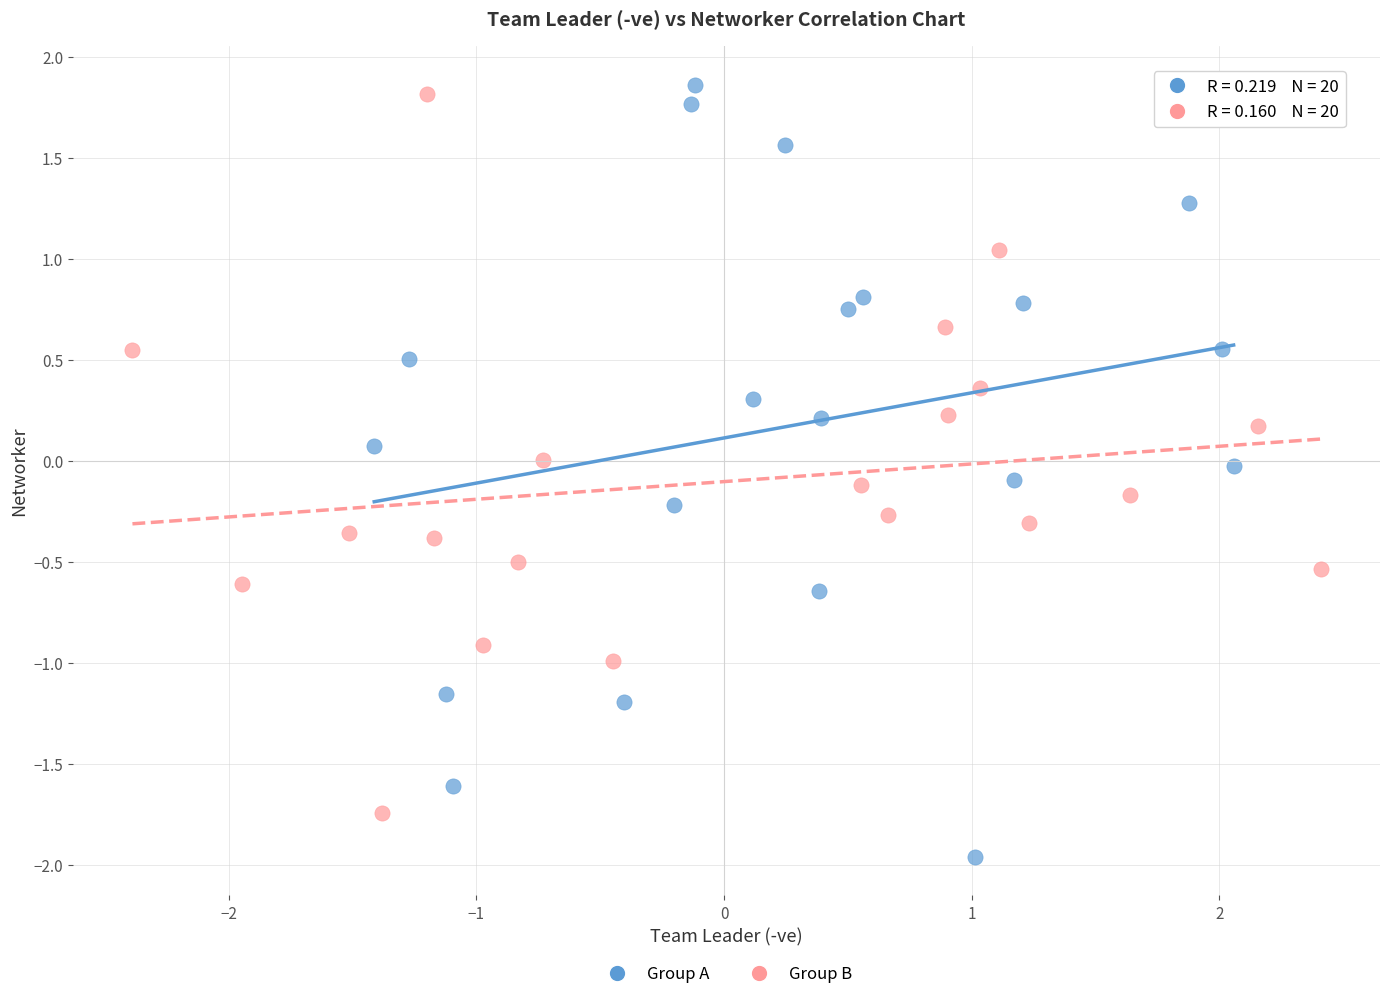

Which series has the widest spread of Y values?

Group A